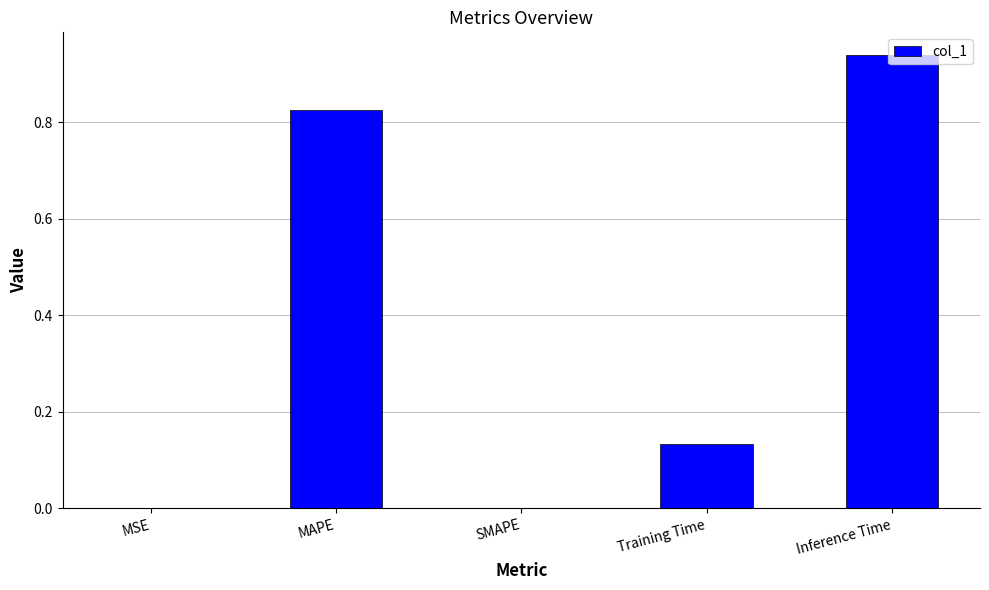

What is the sum of all values?

1.9